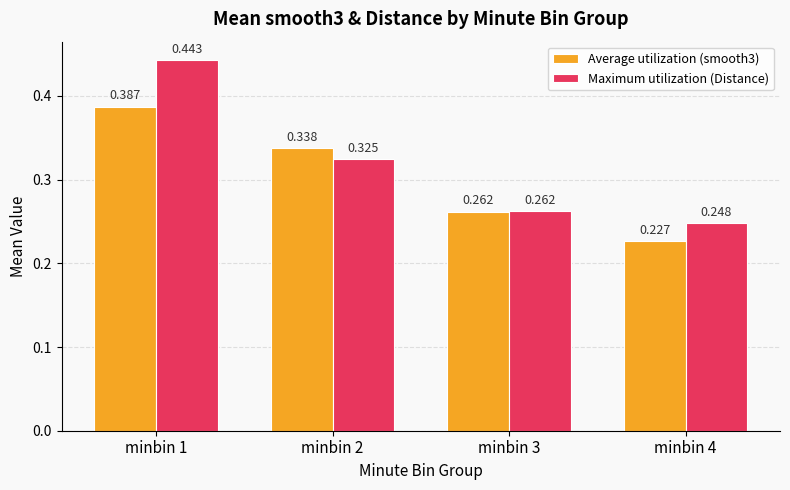

How many bars are there in total?

8